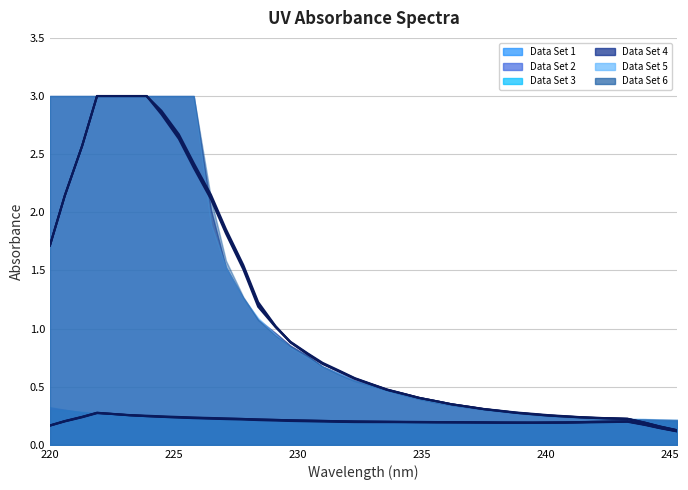

At which category does Data Set 1 reach its first local valley?

18